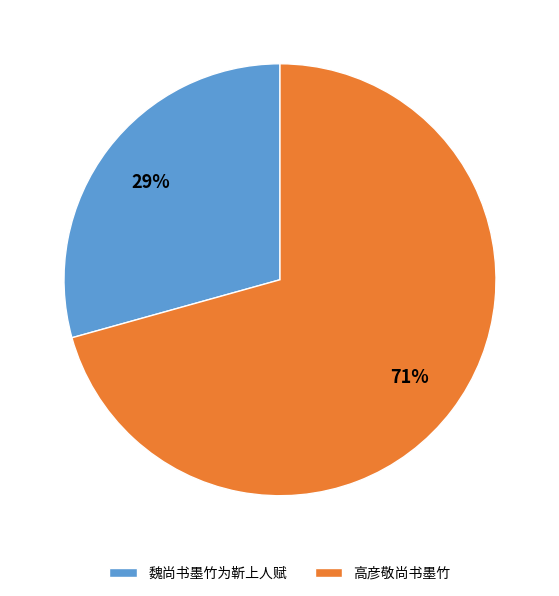

To the nearest percent, what percentage of the pie is 高彦敬尚书墨竹?

71%